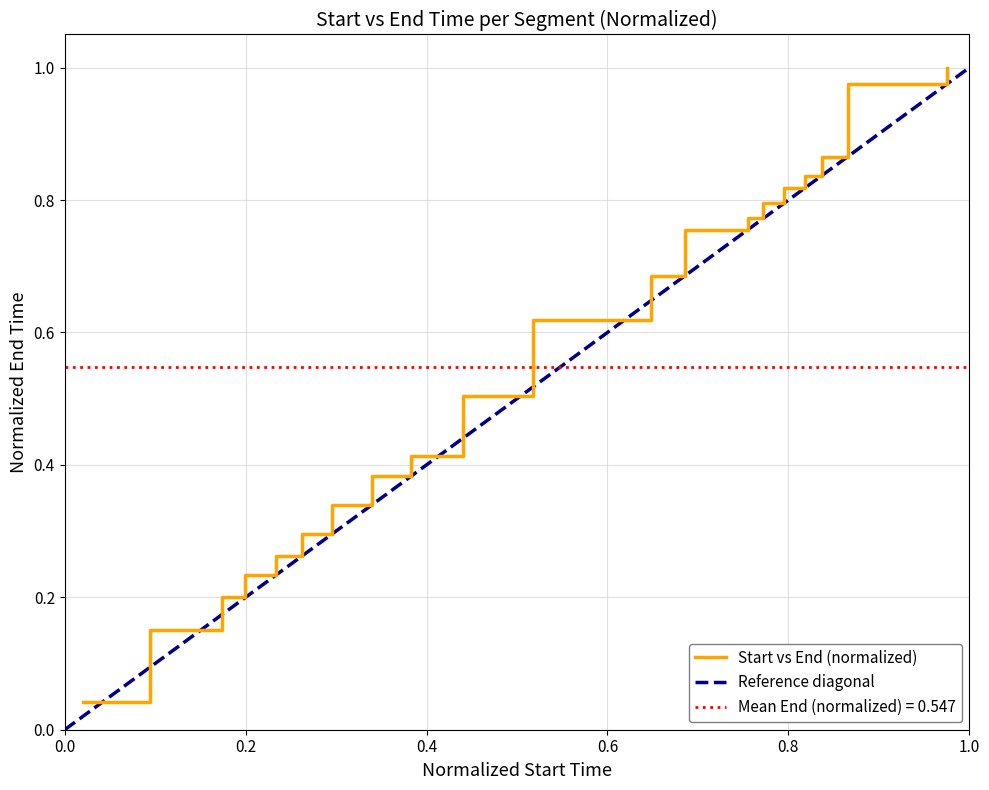

What is the difference between the maximum and minimum values?

1.0